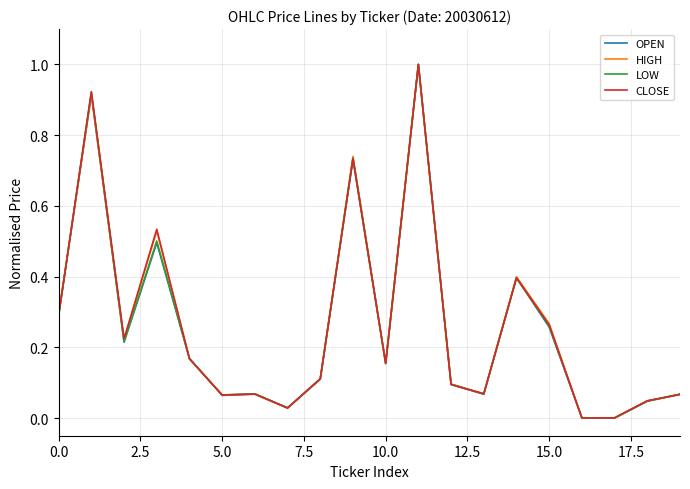

What is the maximum value shown in the chart?

1.0